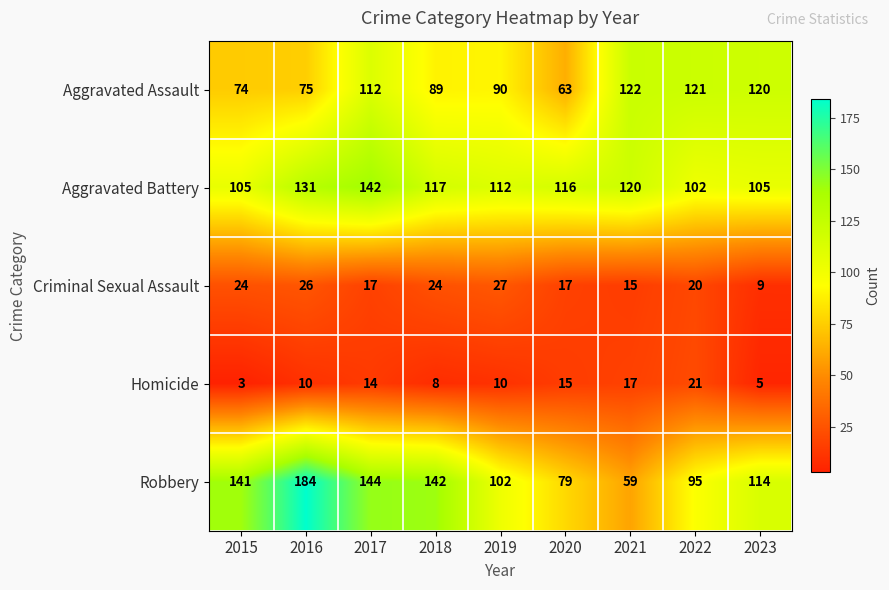

How many Criminal Sexual Assault values are between 17 and 24?

5